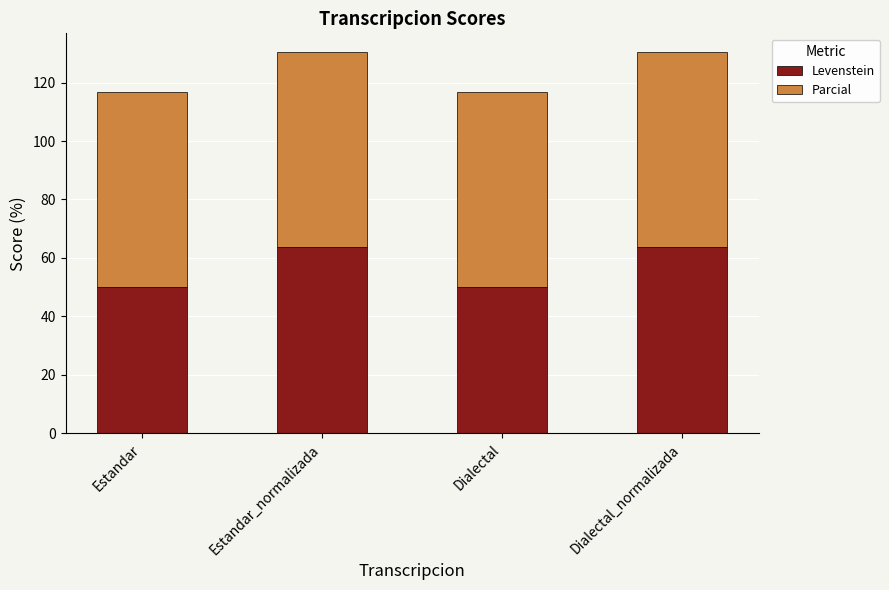

Are the bars horizontal?

No